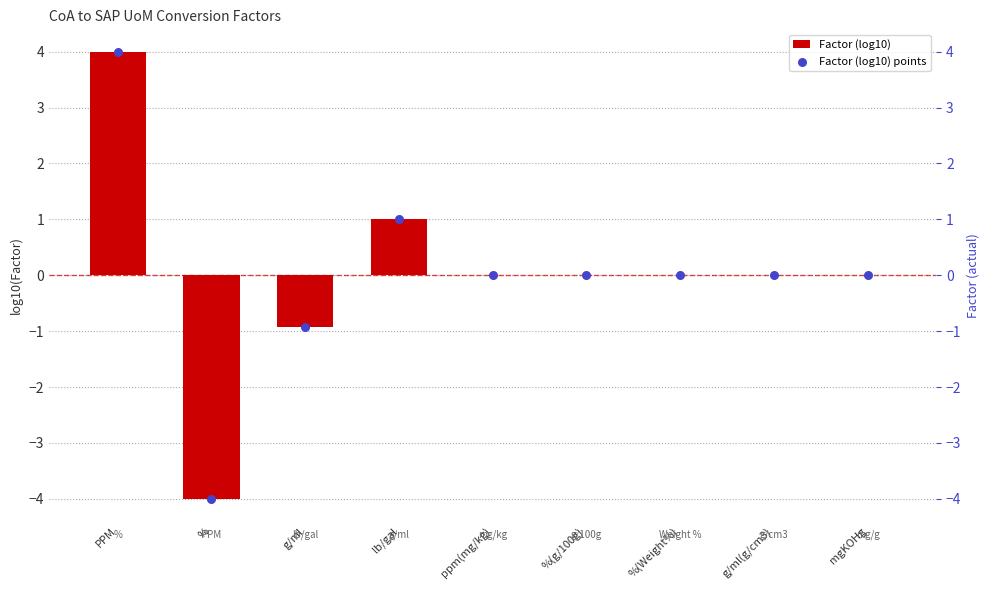

Which series has the largest total across all categories?

Factor (log10)